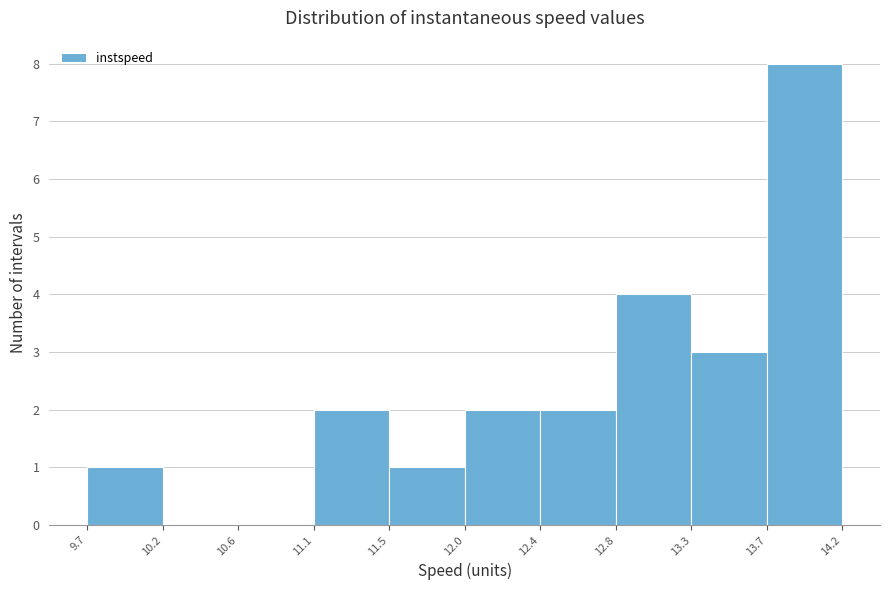

What is the height of the bar covering 12.8 to 13.3 on the x-axis? The values are not printed on the chart, so give them approximately, as read against the axis.

4